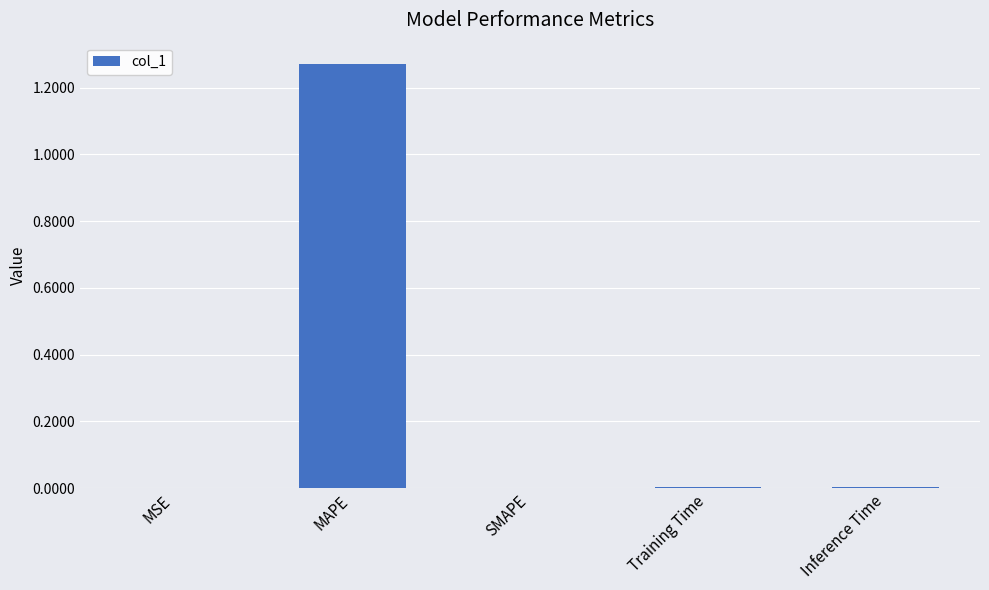

True or false: the data shows 0.0 at MSE.

True